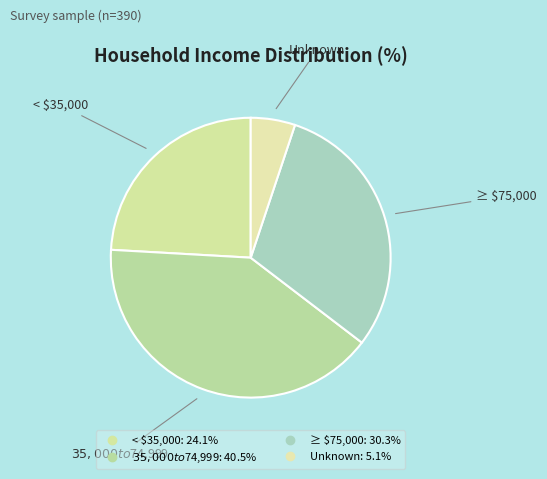

Rank the categories by value from highest to lowest.

$35,000 to $74,999, ≥ $75,000, < $35,000, Unknown